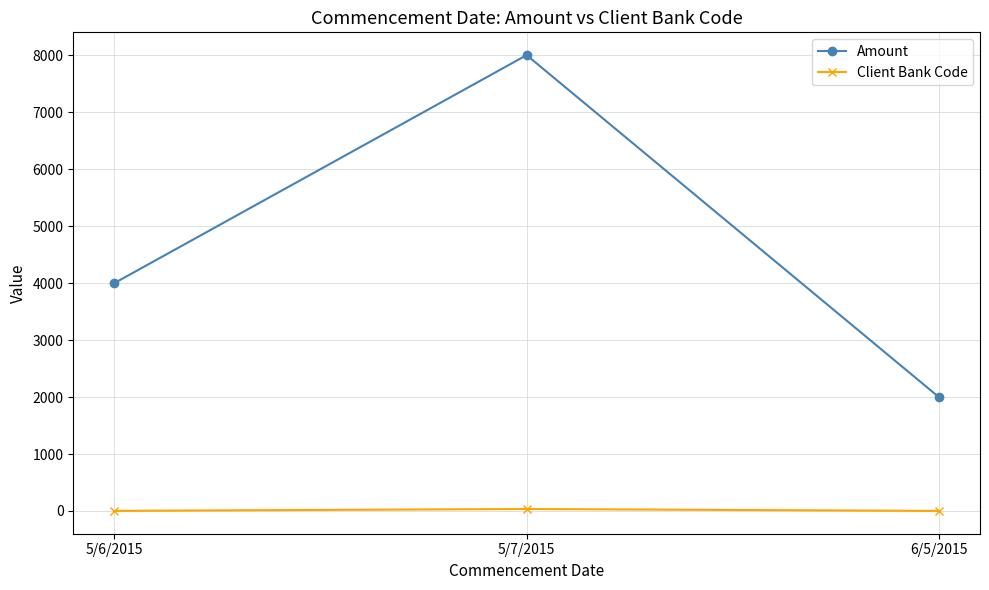

Which series has the largest total across all categories?

Amount